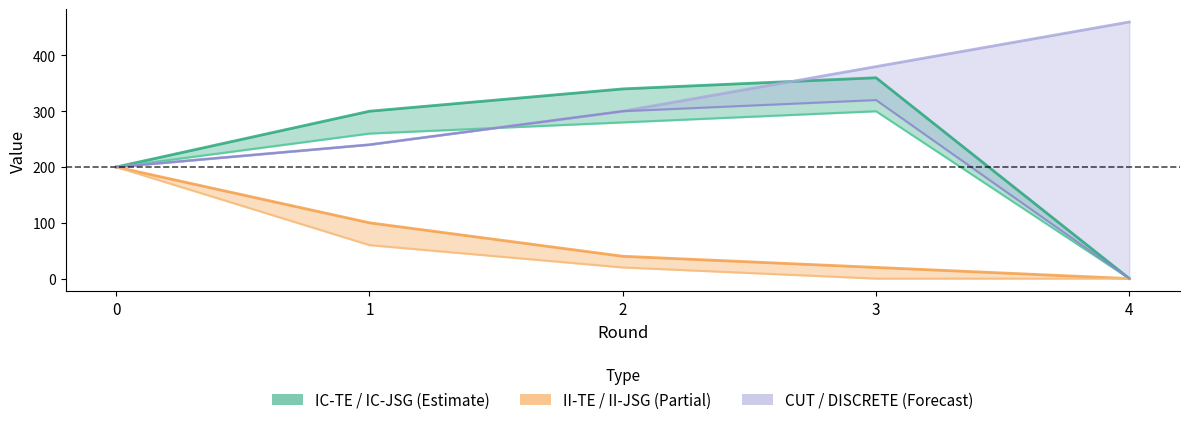

True or false: II-TE line and CUT intersect in this chart.

False